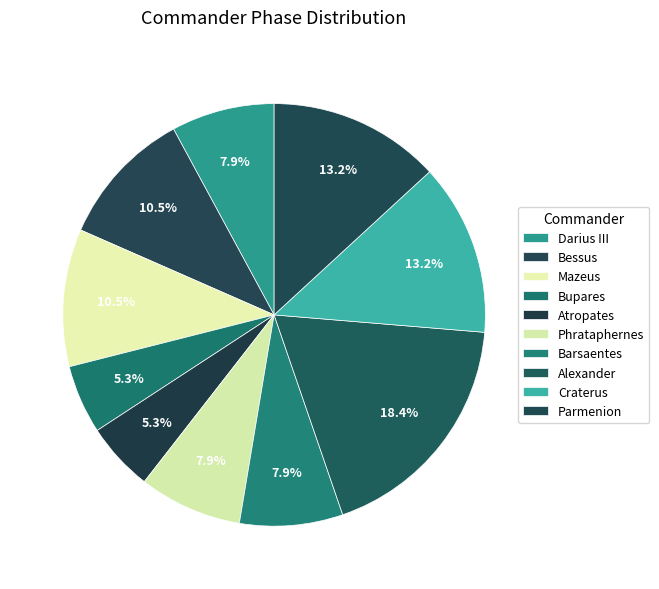

Is it true that Alexander is 18% of the pie?

True